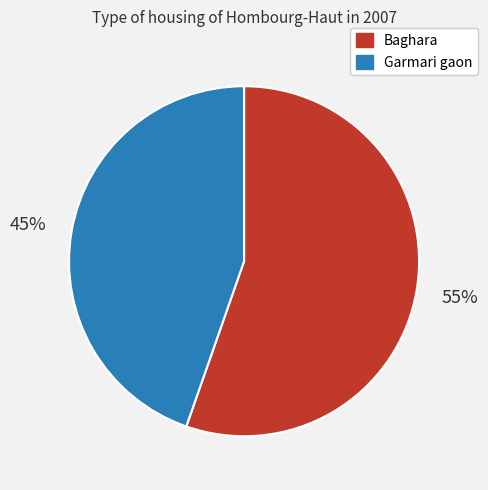

What percentage is the Baghara slice, to the nearest percent?

55%